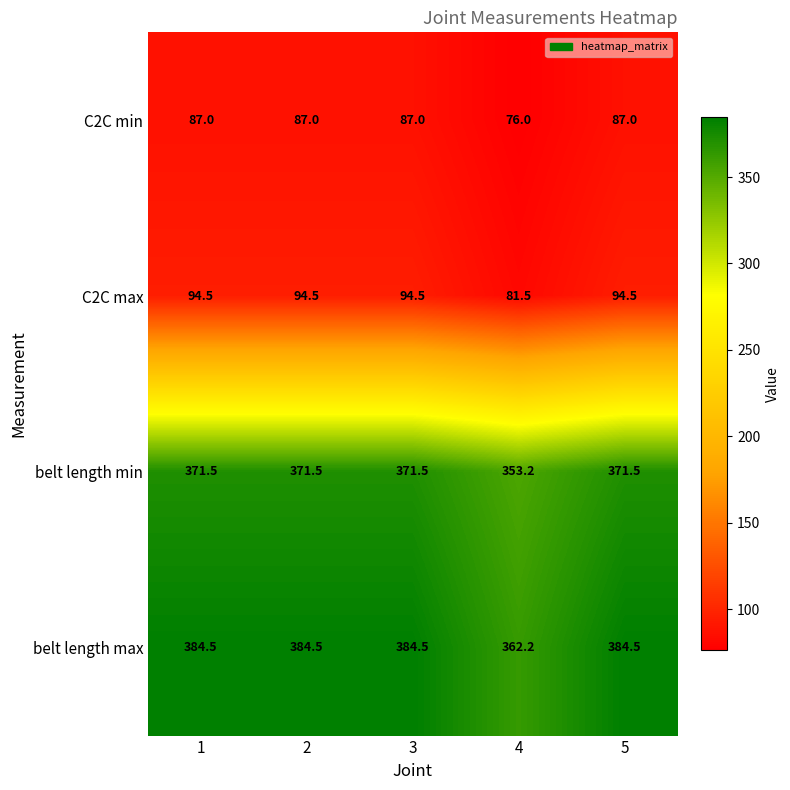

What is the average value of the belt length max series?

380.0